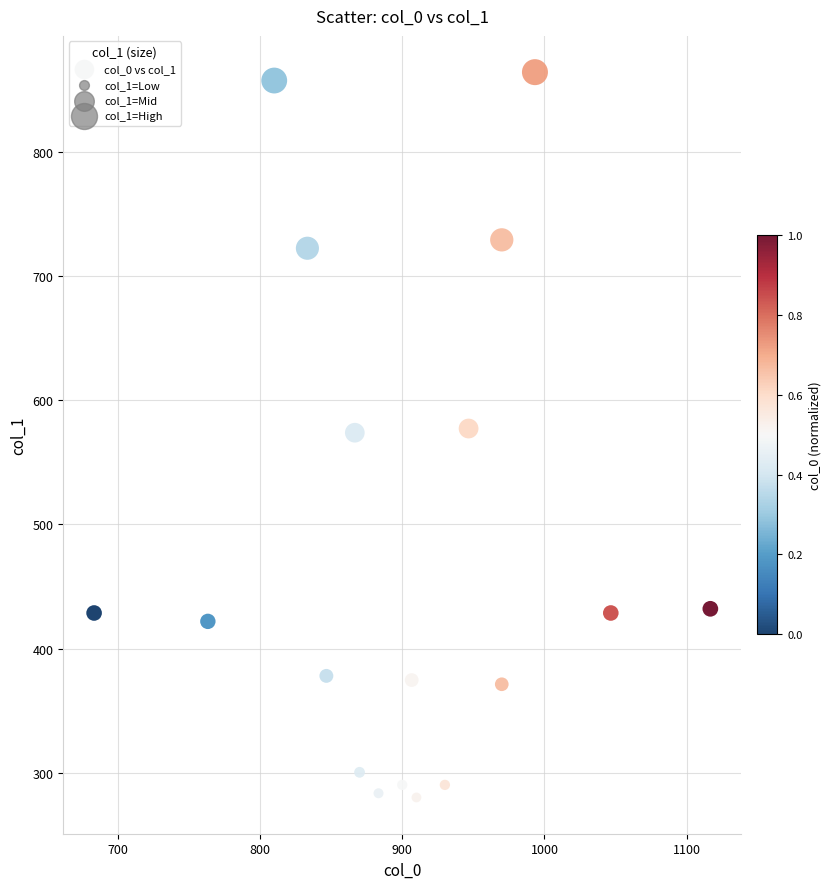

What is the range of X values (max minus min)?

433.3